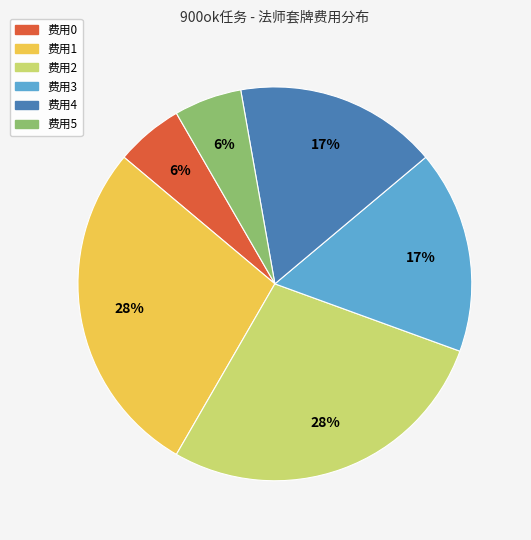

Is there any slice that represents more than half of the pie?

No